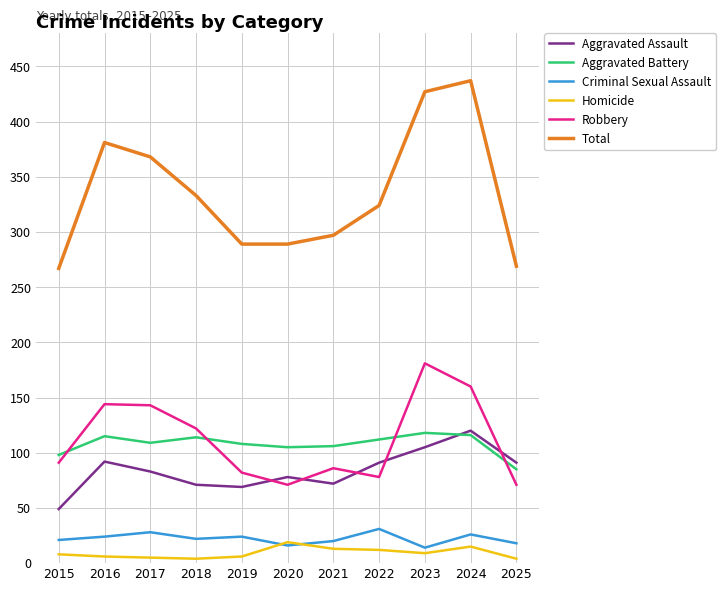

True or false: Robbery and Aggravated Battery intersect in this chart.

True